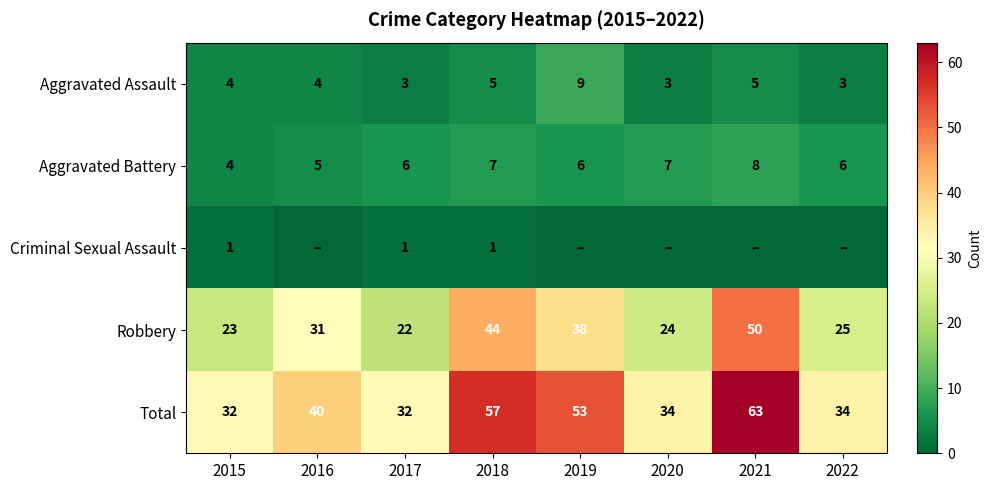

At 2017, list the series in order from smallest to largest.

Criminal Sexual Assault, Aggravated Assault, Aggravated Battery, Robbery, Total